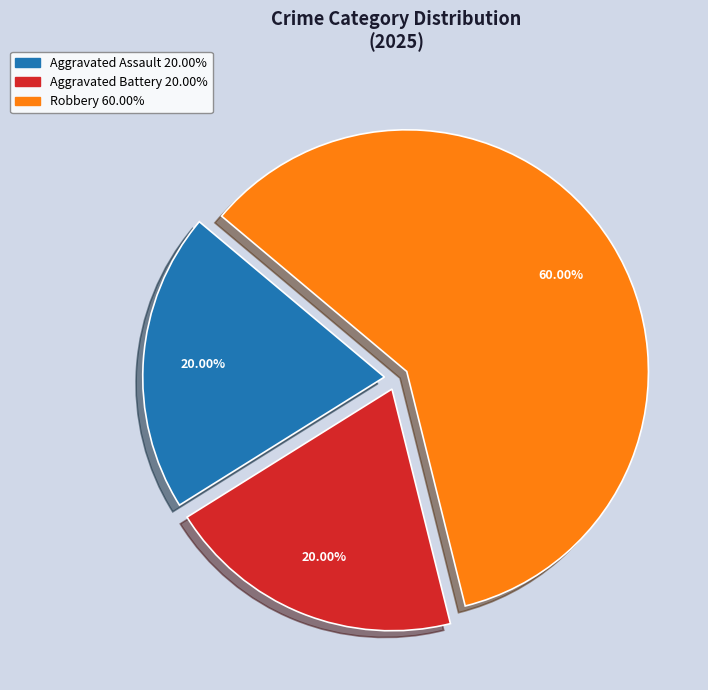

Does any single category account for the majority?

Yes